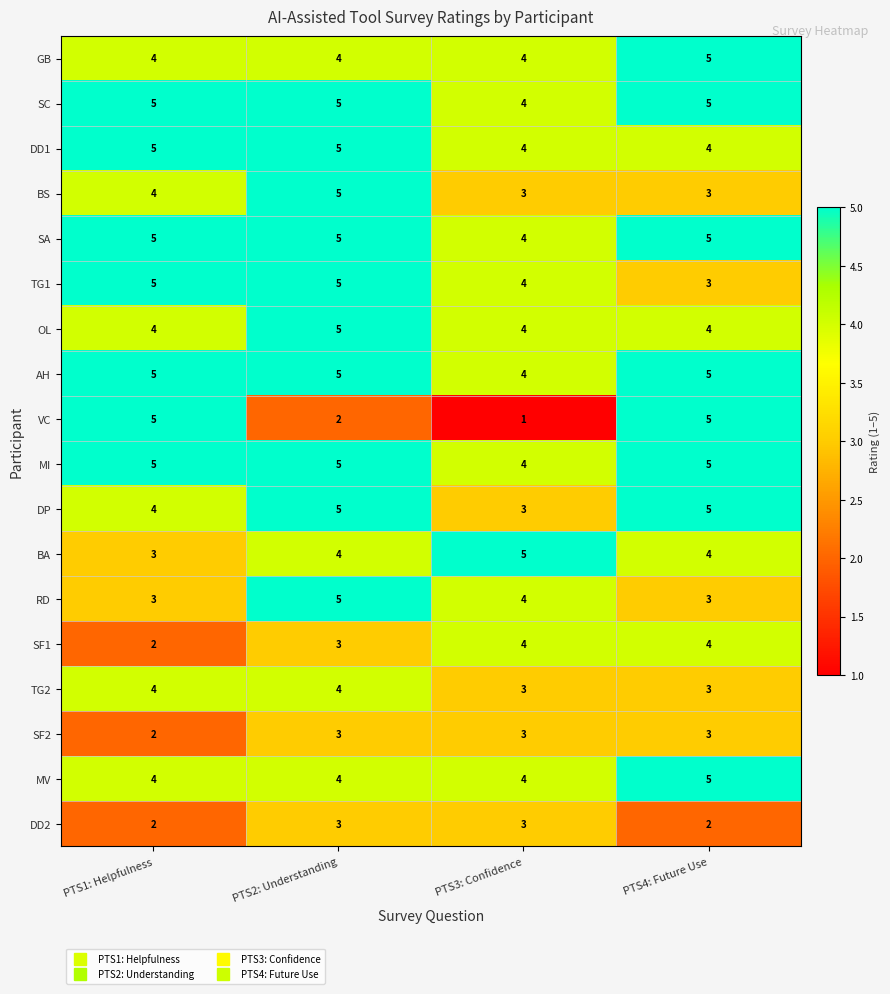

How many categories are shown in the chart?

4